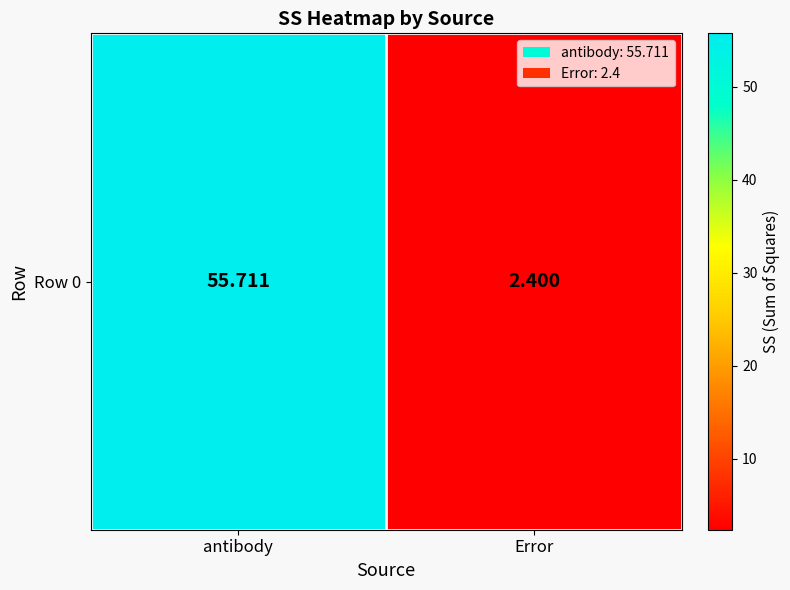

Rank the categories by value from highest to lowest.

antibody, Error